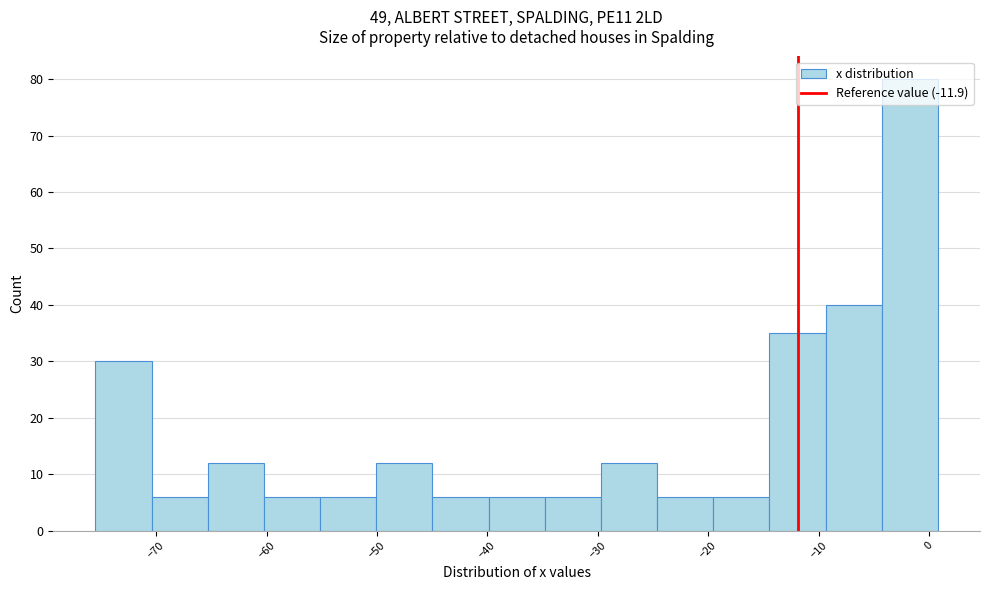

Reading left to right, list every bar in this chart as the range it spans on the x-axis followed by its height. Neither the bar edges nor the heights are printed on the chart, so give them approximately, as read against the axes.

-75 to -70: 30
-70 to -65: 6
-65 to -60: 12
-60 to -55: 6
-55 to -50: 6
-50 to -45: 12
-45 to -40: 6
-40 to -35: 6
-35 to -30: 6
-30 to -25: 12
-25 to -20: 6
-20 to -14: 6
-14 to -9: 35
-9 to -4: 40
-4 to 1: 80